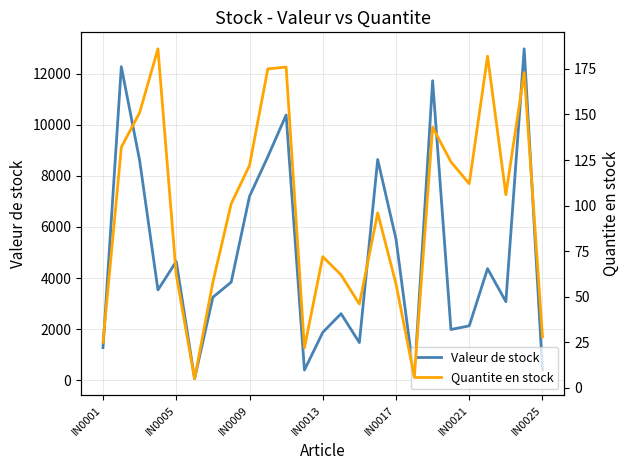

What is the difference between the second highest and second lowest values in the Valeur de stock series?

12204